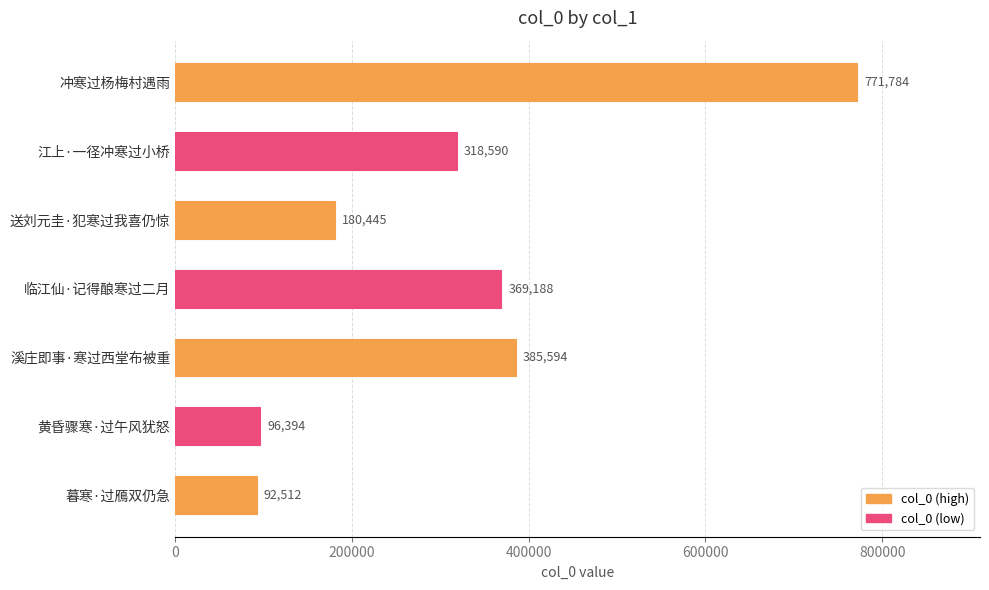

What is the ratio of the value at 暮寒·过鴈双仍急 to the value at 临江仙·记得酿寒过二月?

0.3